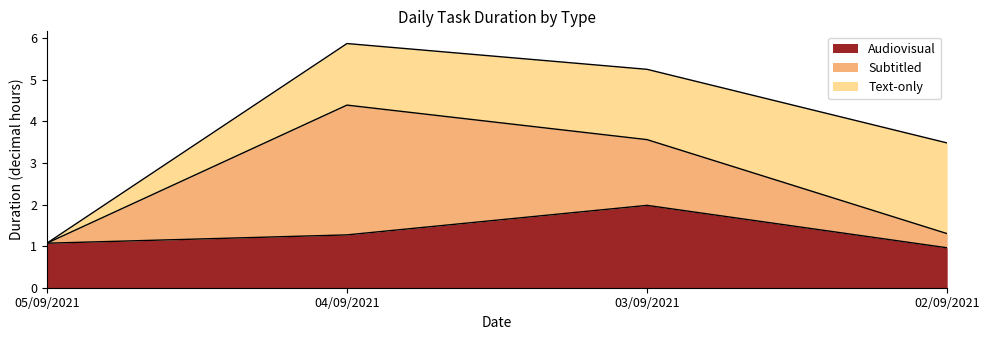

What is the maximum value for Audiovisual?

2.0